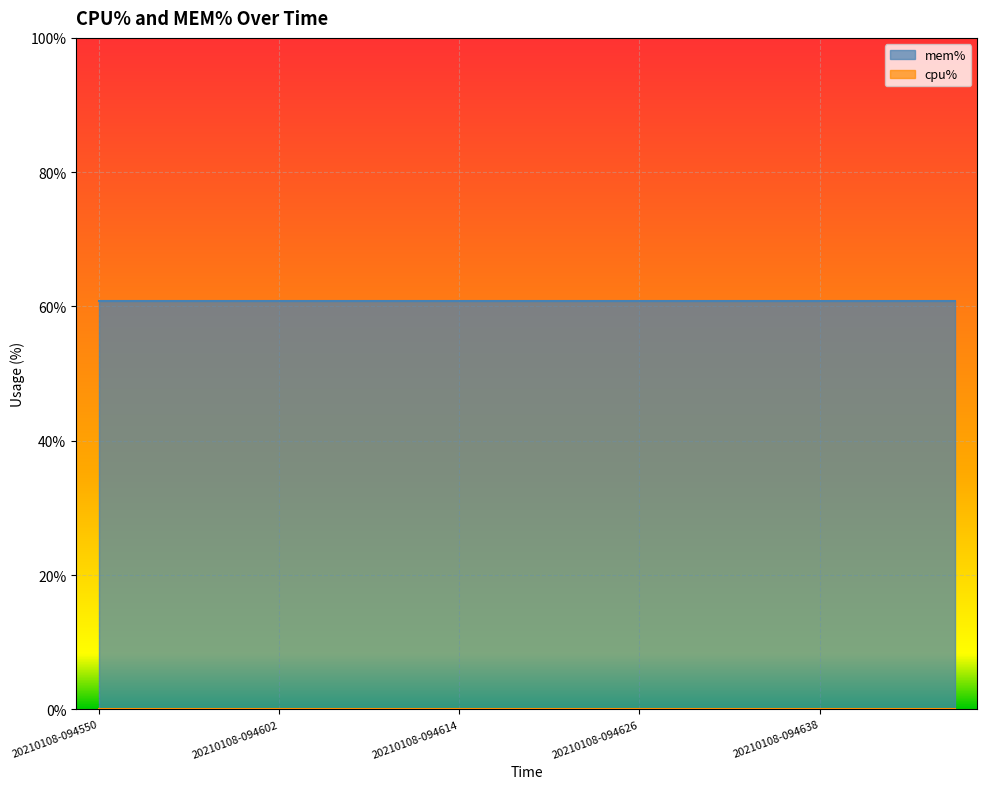

Which series has the widest spread of values?

cpu%